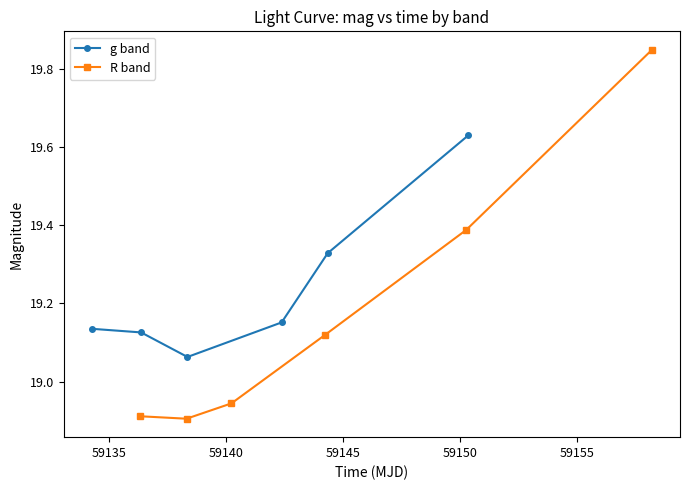

How many interior local valleys does the g band series have?

1